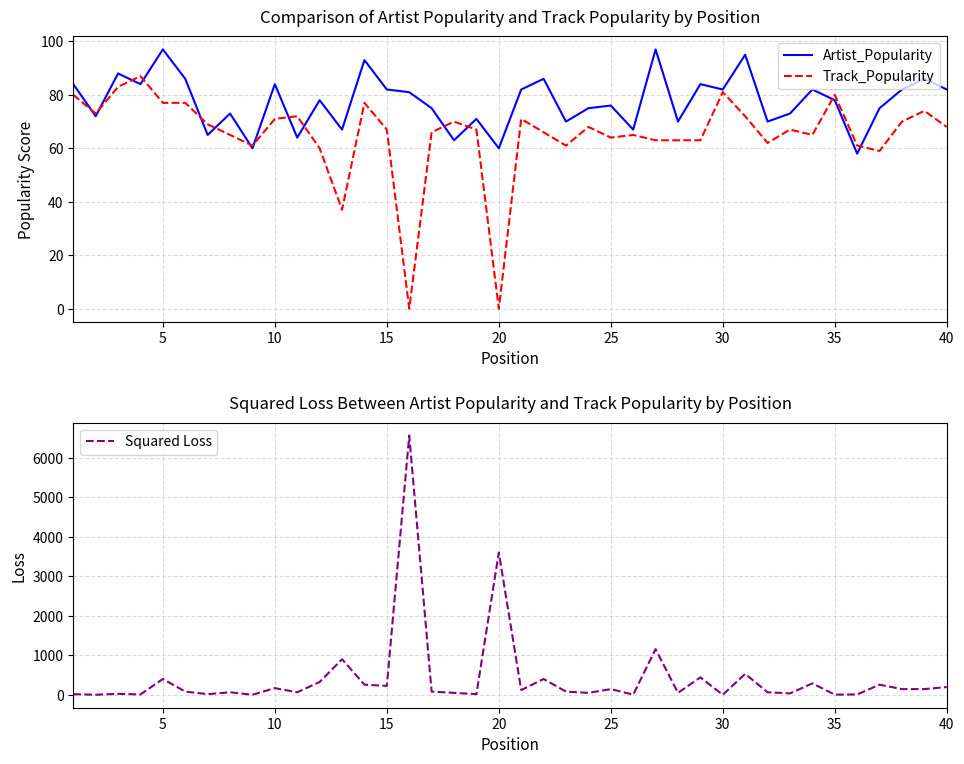

After their last crossing, which series has the higher values: Track_Popularity or Artist_Popularity?

Artist_Popularity